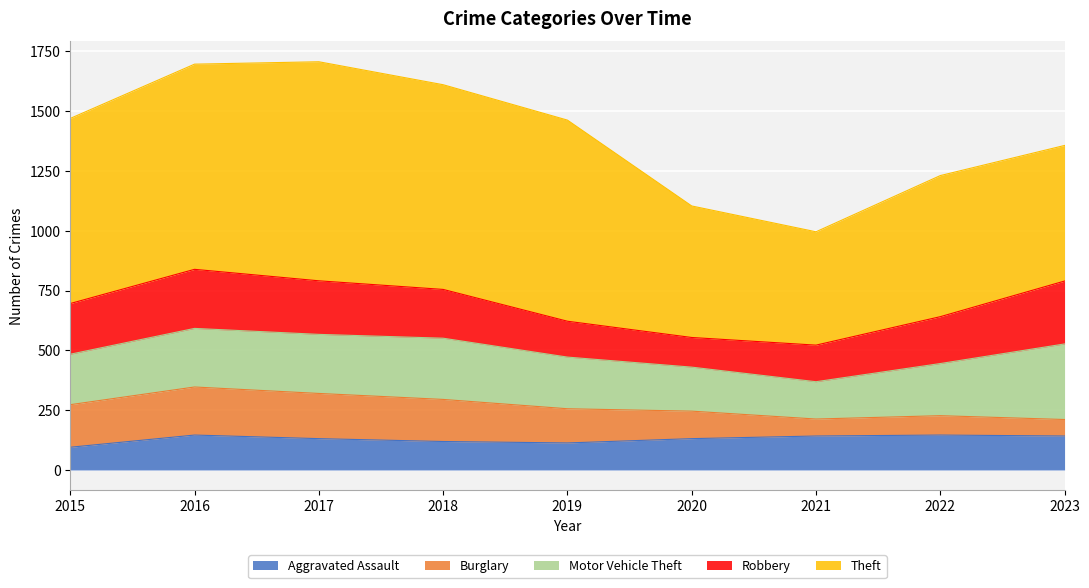

The value of Theft at 2023 is 567. True or false?

True